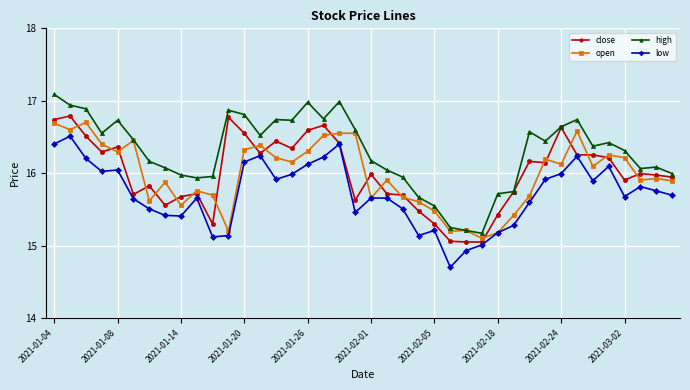

What is the minimum value shown in the chart?

14.7